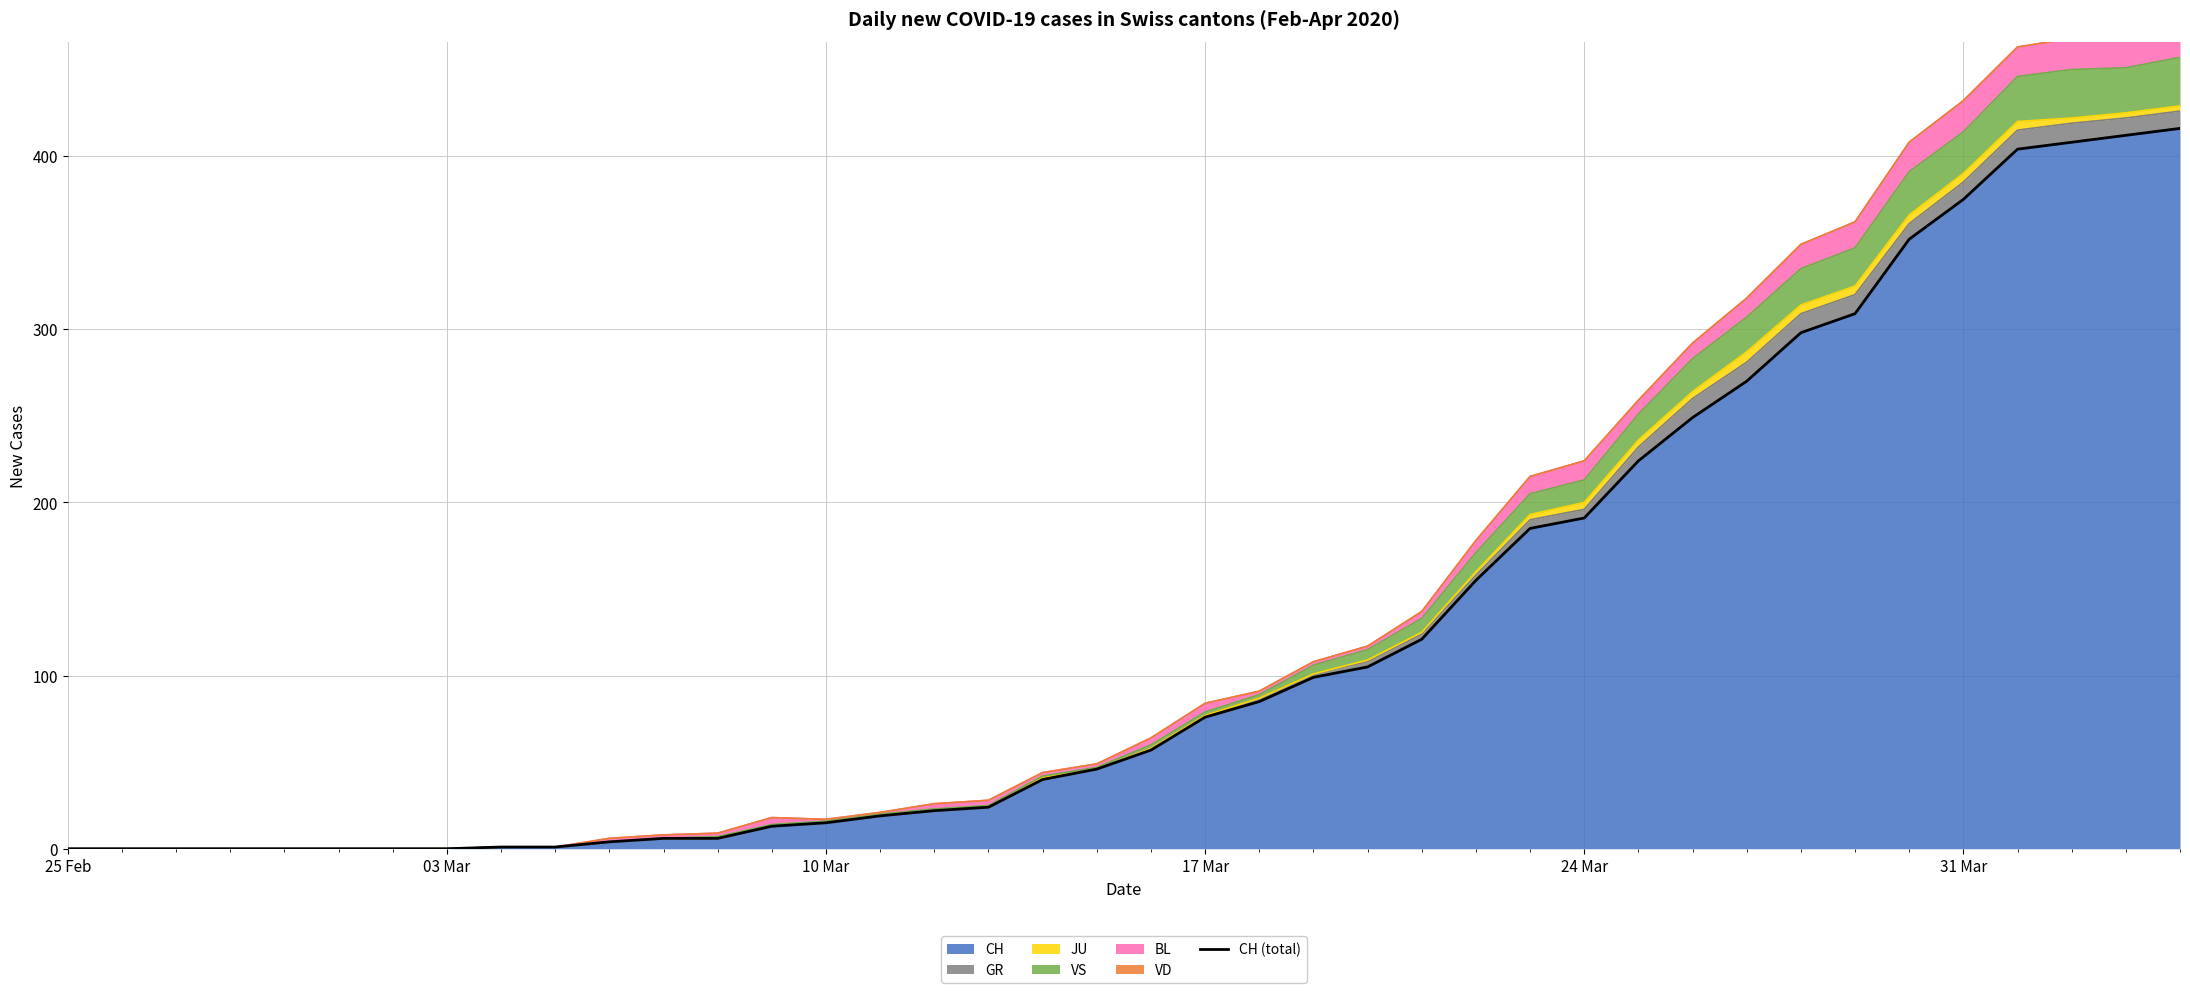

Is it true that CH equals 0 at 25 Feb?

True